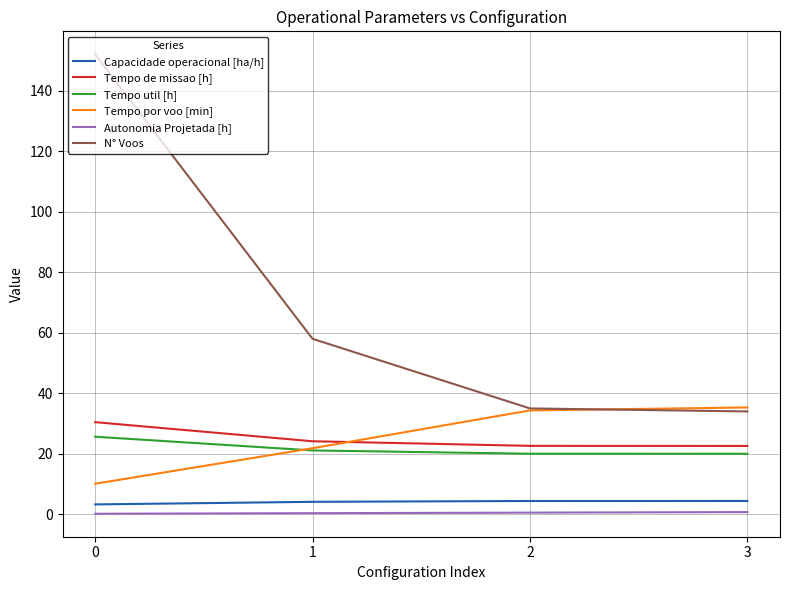

What are all the series names shown in the legend?

Capacidade operacional [ha/h], Tempo de missao [h], Tempo util [h], Tempo por voo [min], Autonomia Projetada [h], N° Voos